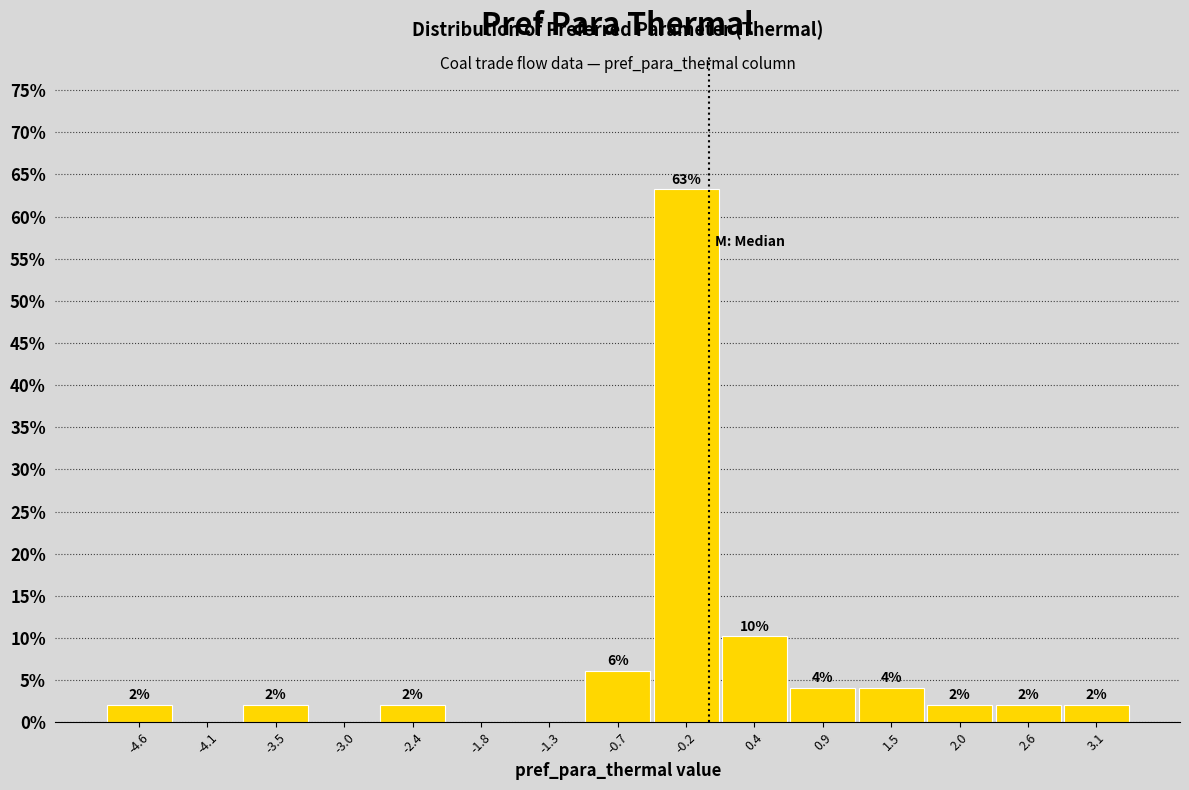

Over which range of the x-axis is the bar tallest?

-0.5 to 0.1